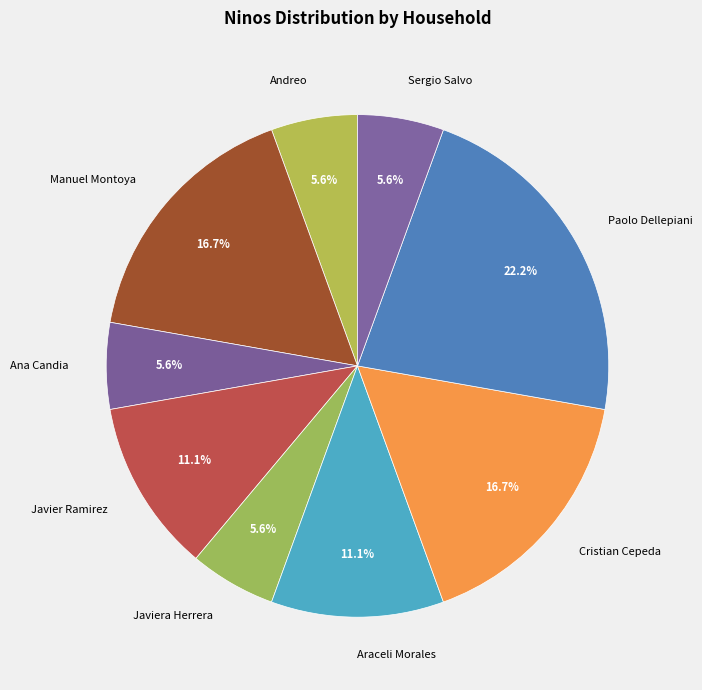

What portion of the pie excludes Javier Ramirez?

88.9%